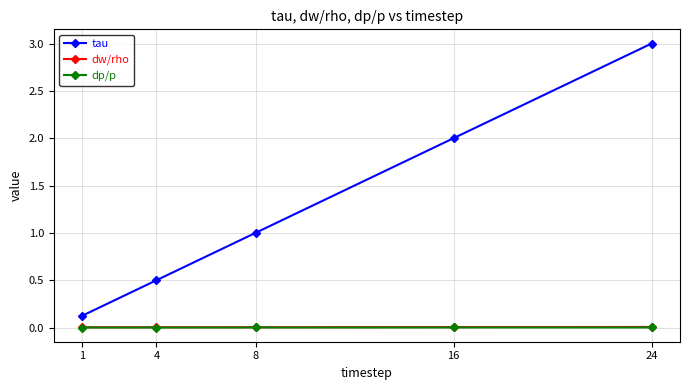

True or false: dw/rho and dp/p cross at least once.

False